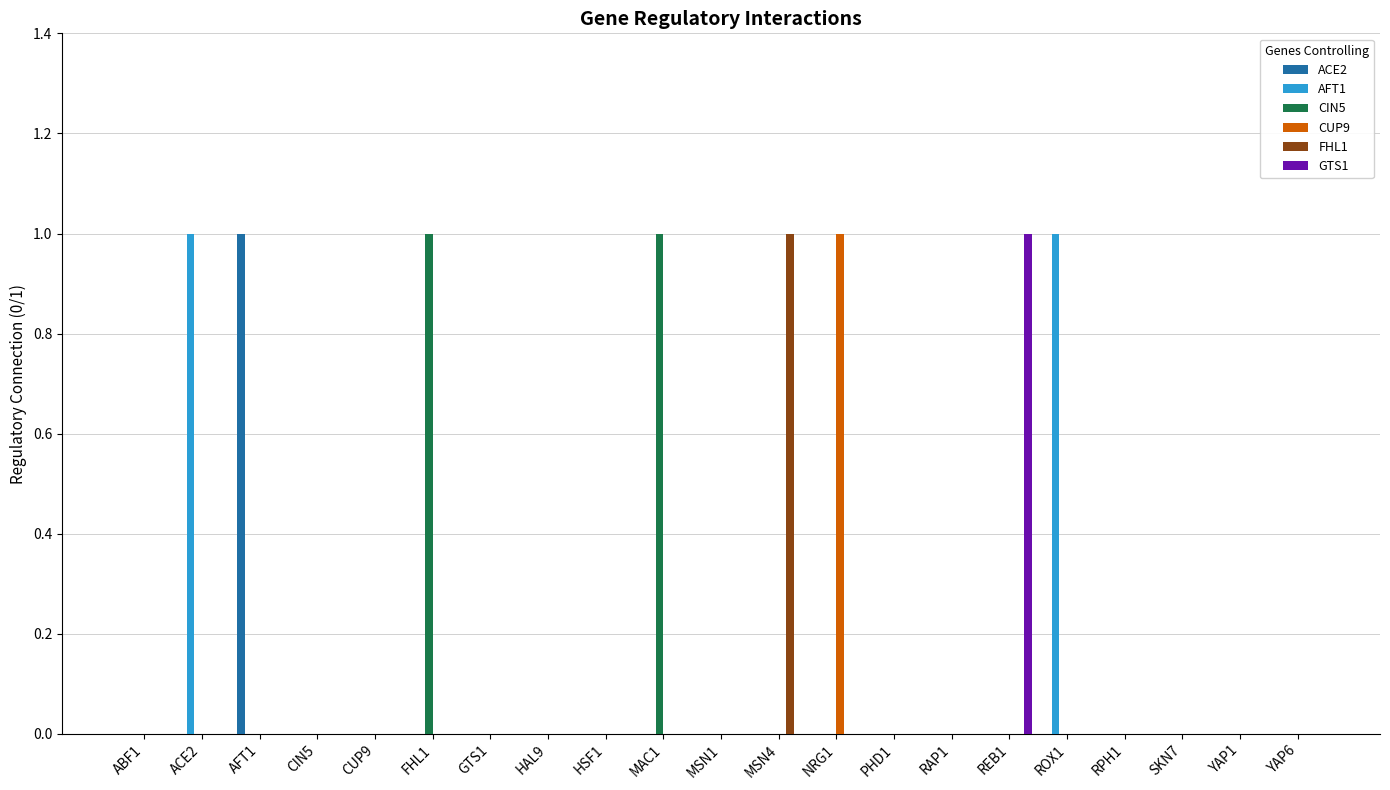

What value does the AFT1 series have at ACE2?

1